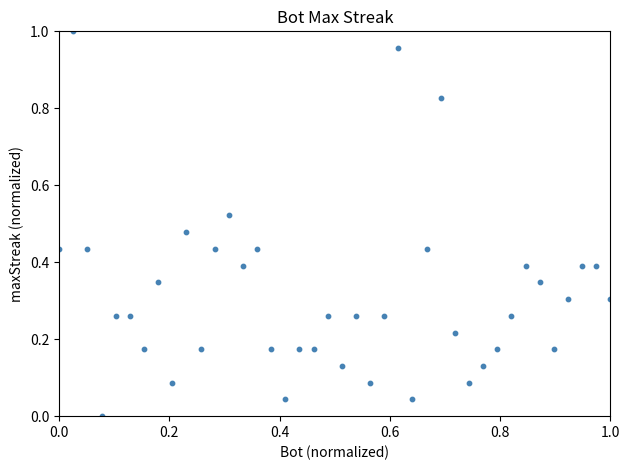

Count the number of points in this scatter plot.

40